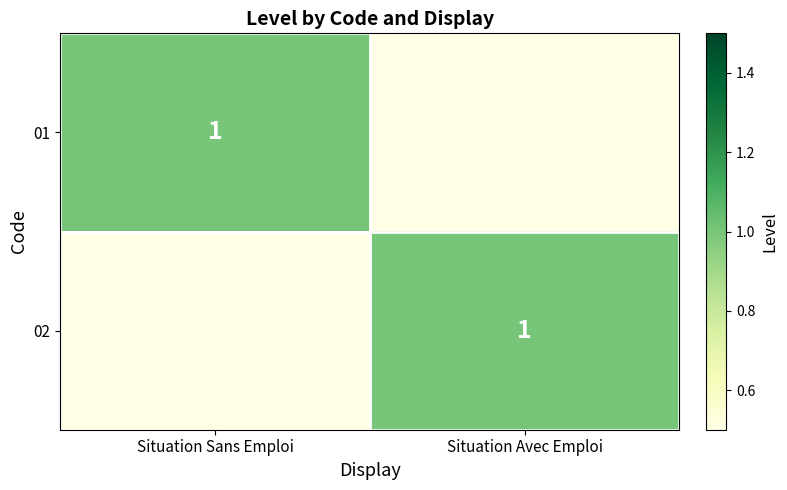

True or false: 01 has a value of 1.0 at Situation Sans Emploi.

True